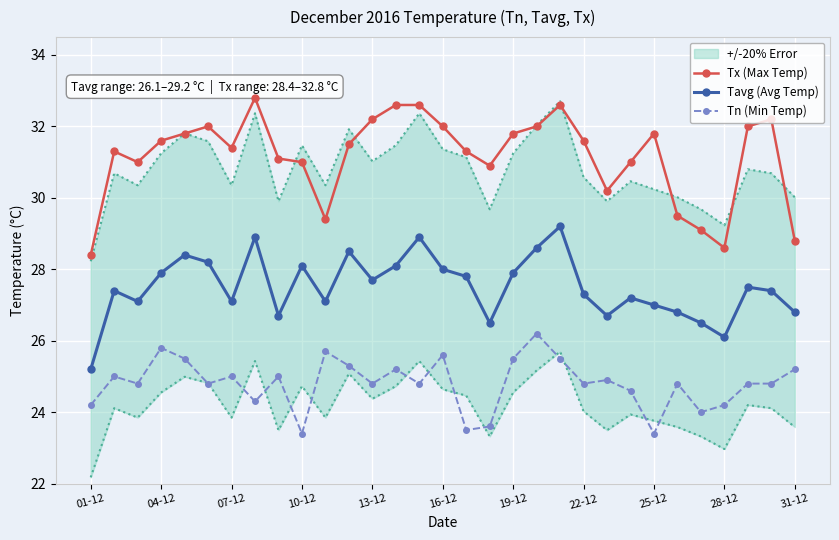

True or false: Tx (Max Temp) has a value of 28.8 at 31-12.

True